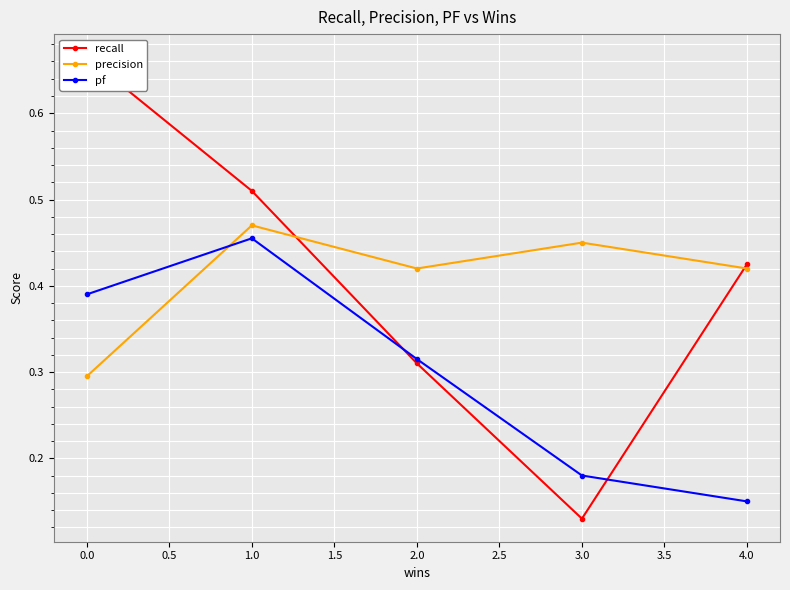

The value of precision at 2.0 is 0.2. True or false?

False